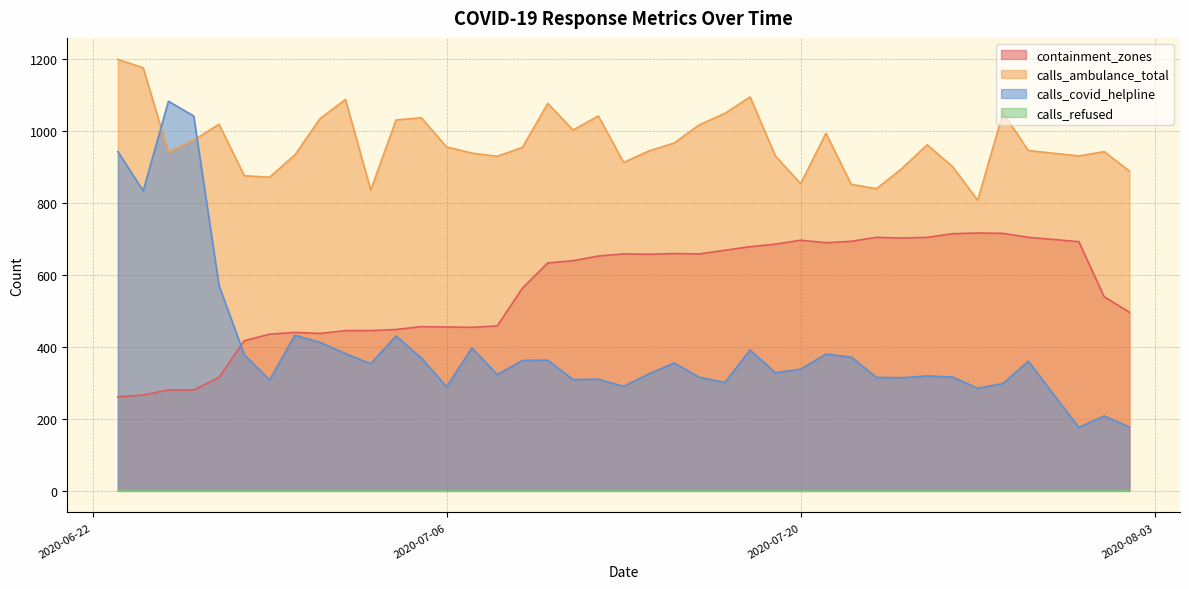

How many data points in calls_covid_helpline are above 353?

19